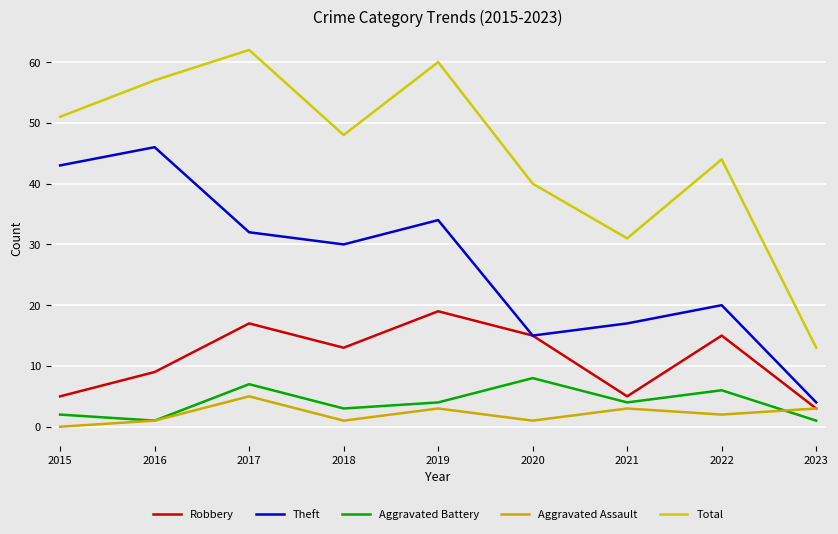

At which category does Theft reach its first local peak?

2016